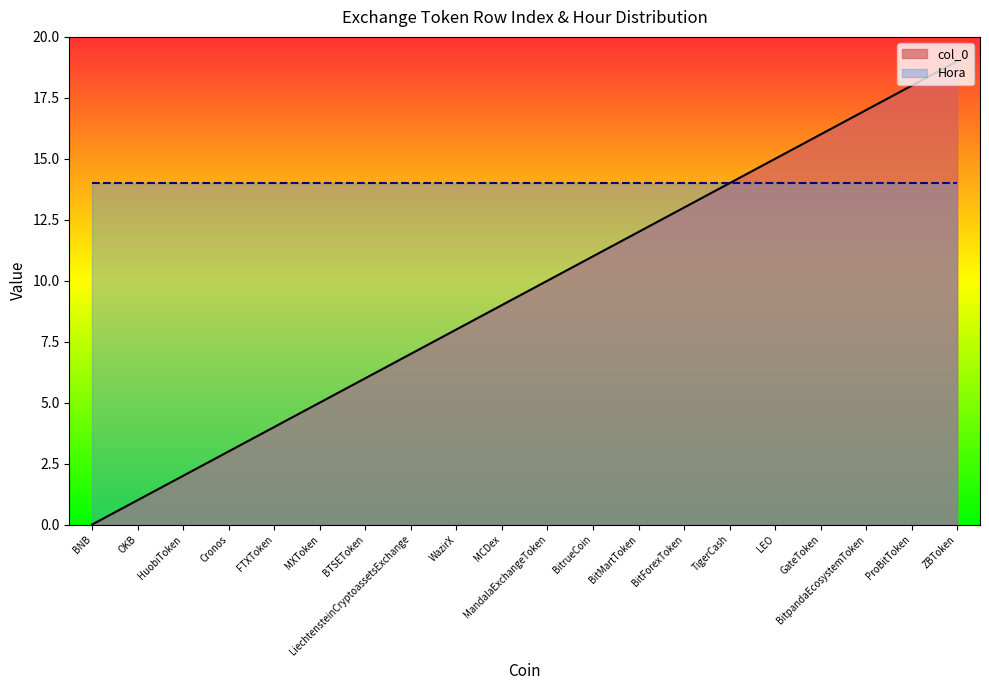

Which has a higher value, LiechtensteinCryptoassetsExchange or GateToken?

GateToken